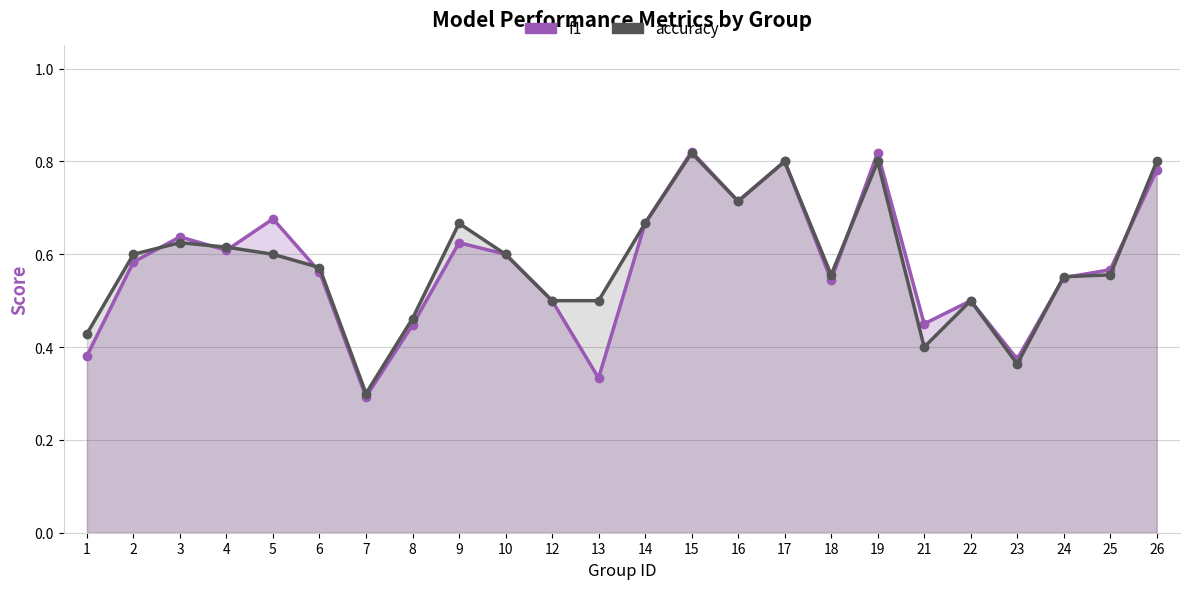

Is it true that f1 equals 0.8 at 17?

True